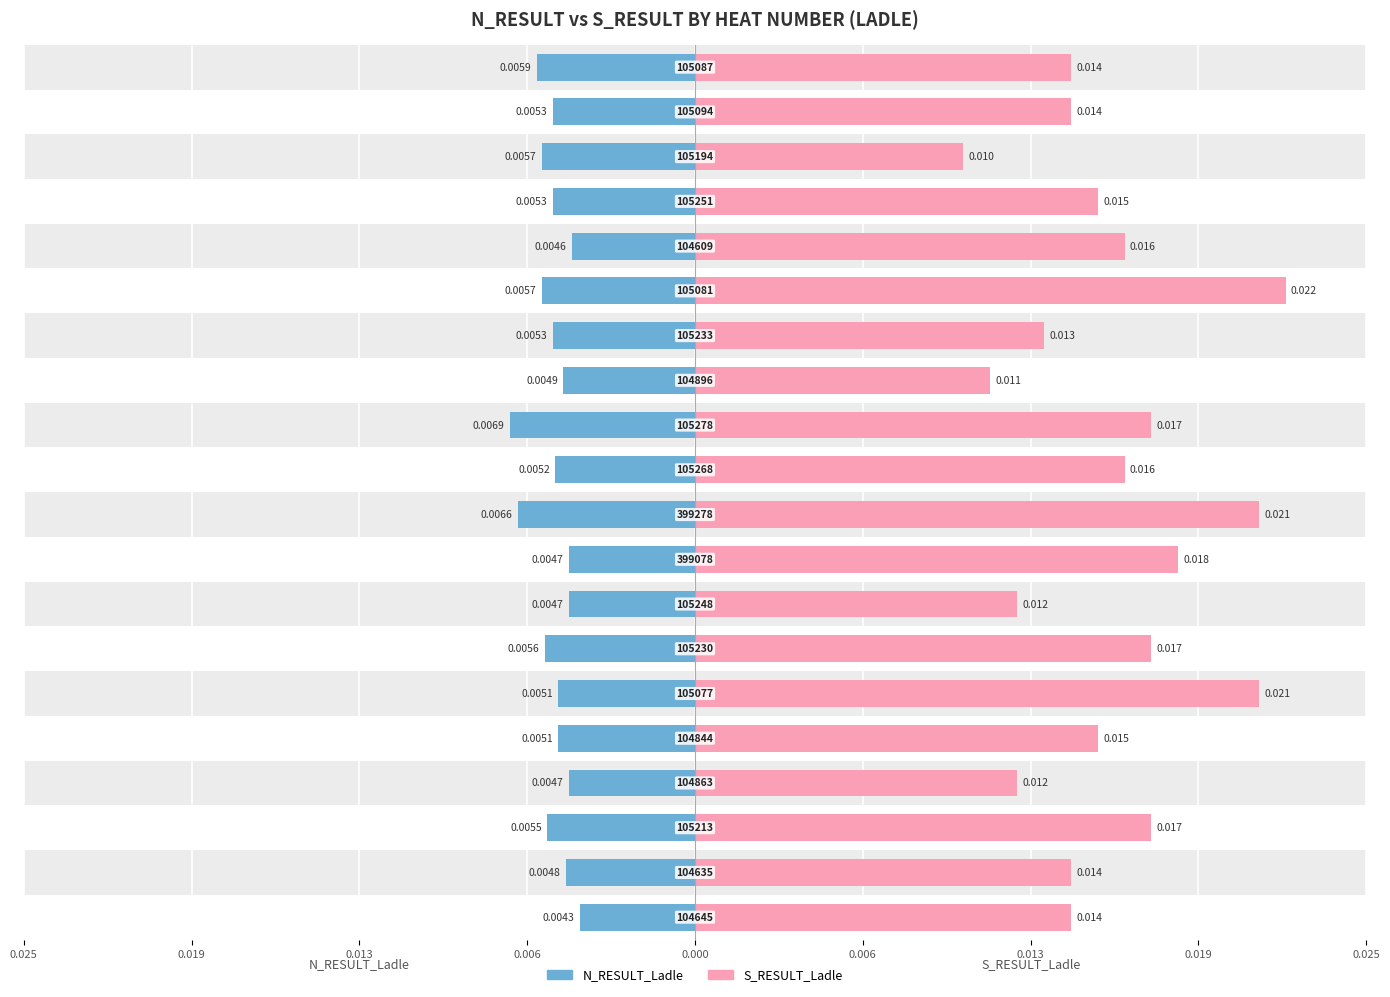

Between 0.006 and 19, which is larger?

19